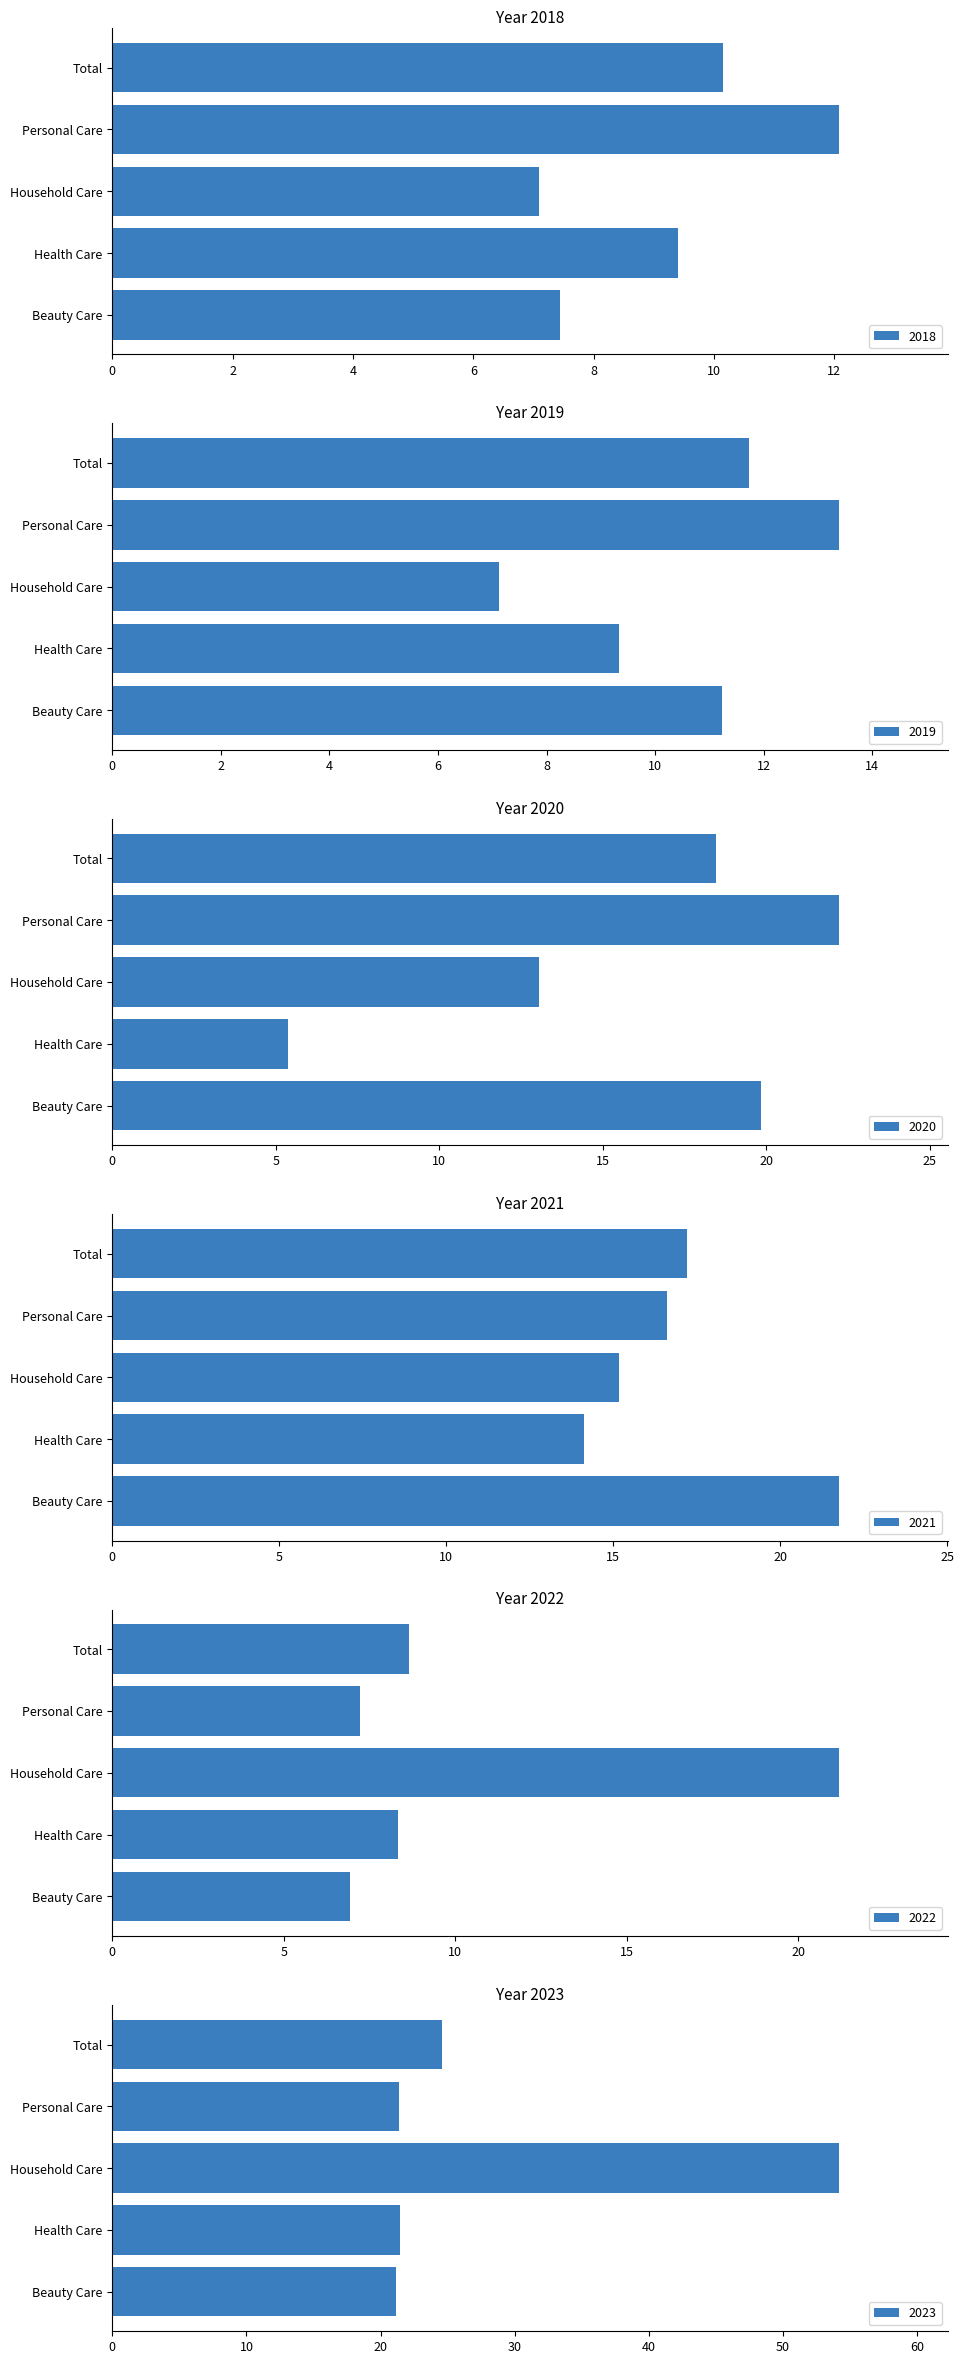

Between Beauty Care and Personal Care, which series saw the biggest shift?

2021